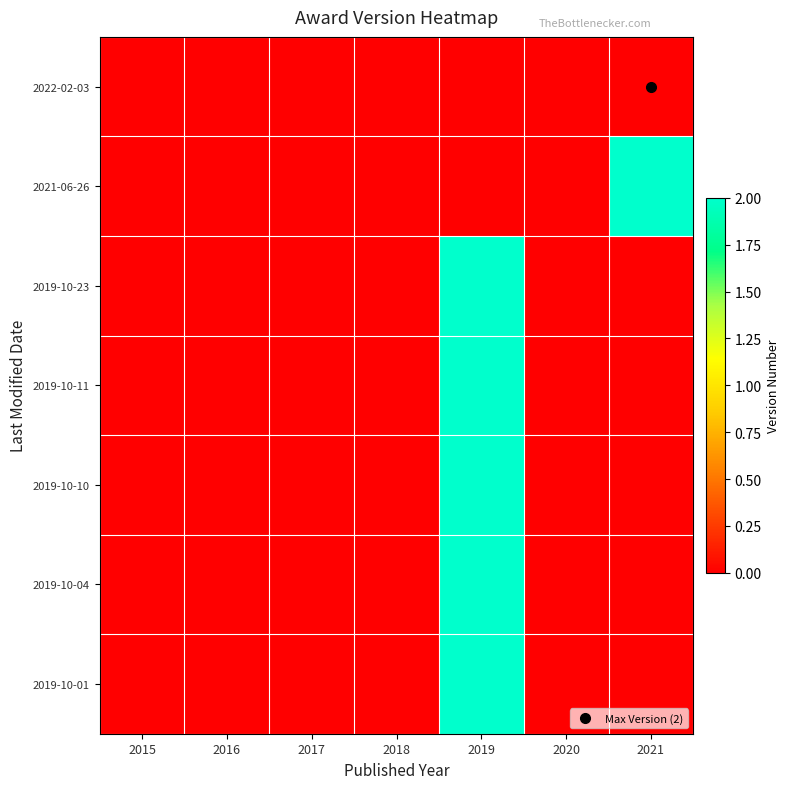

Which has a higher value, 2018 or 2019?

2019